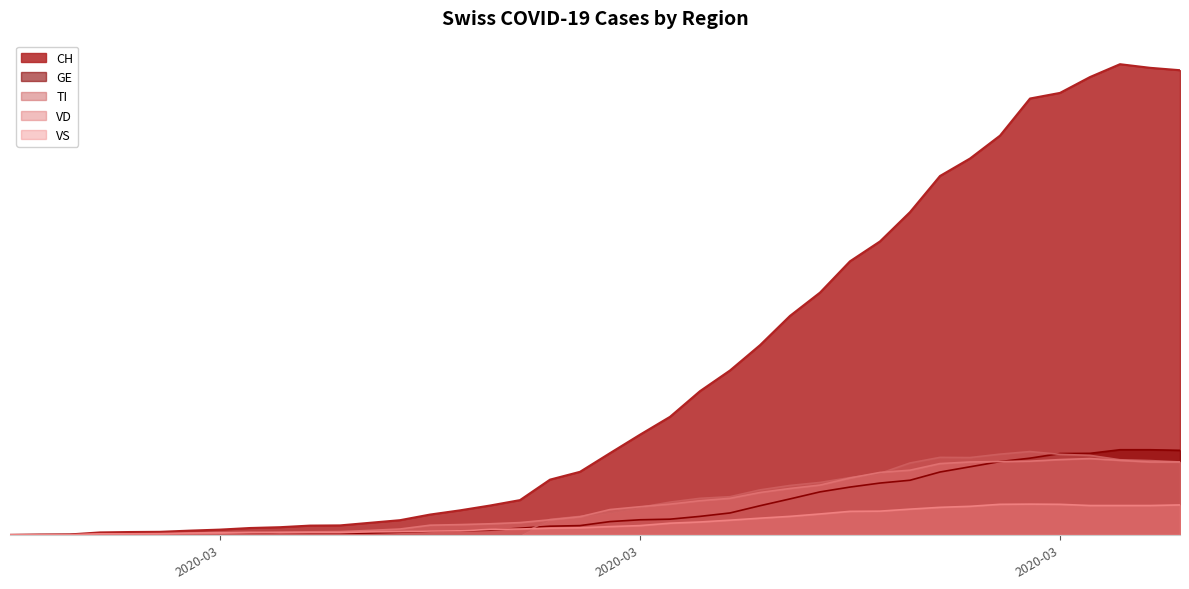

What is the highest value of the CH series?

2345